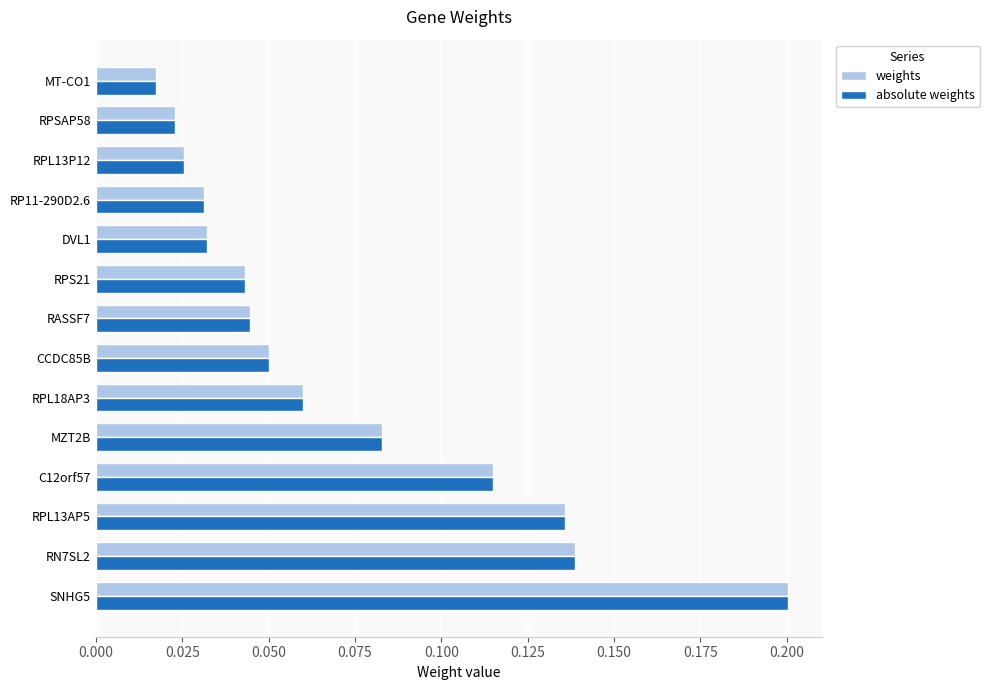

At which category is the sum across all series the highest?

SNHG5